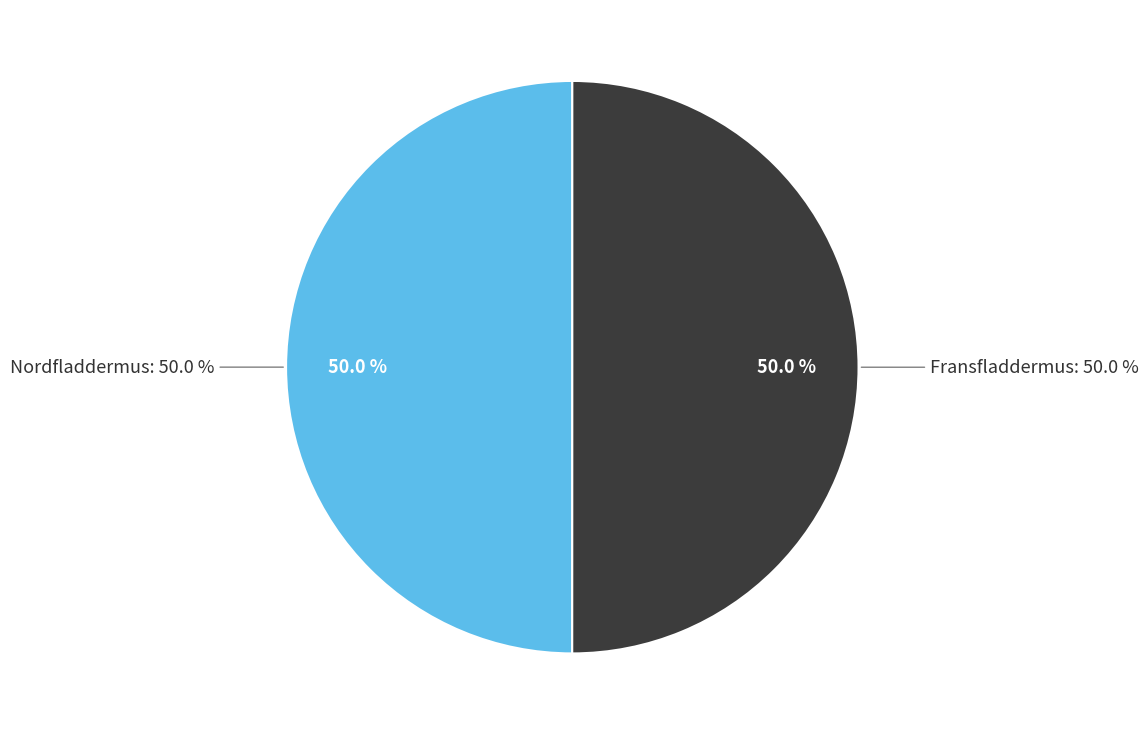

Does Fransfladdermus account for over 50% of the chart?

Yes